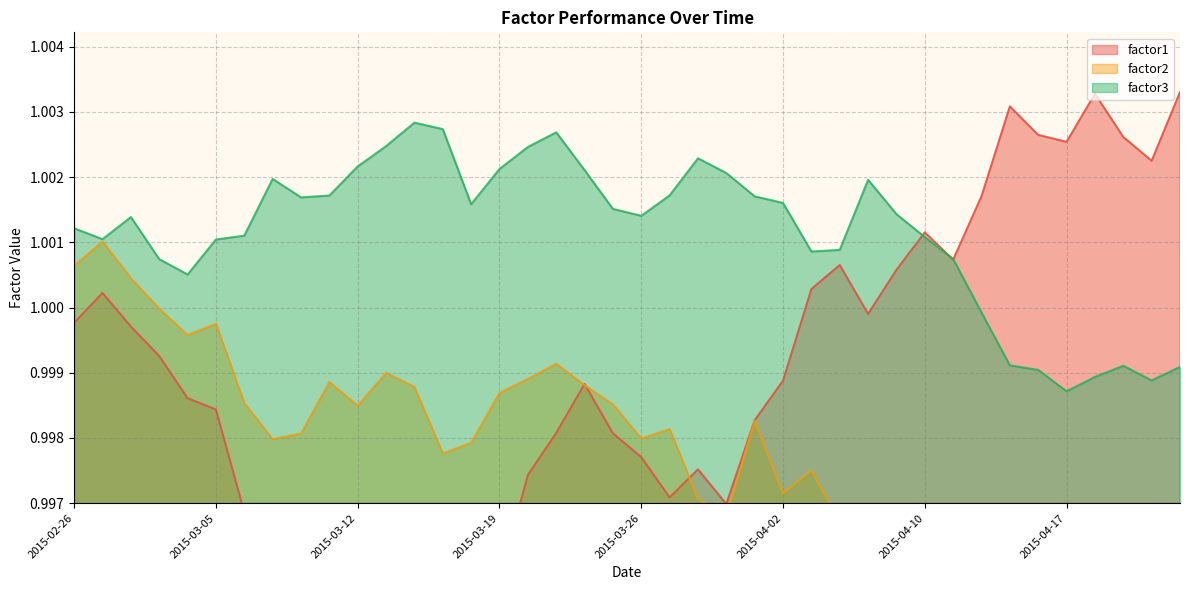

What is the maximum value shown in the chart?

1.0